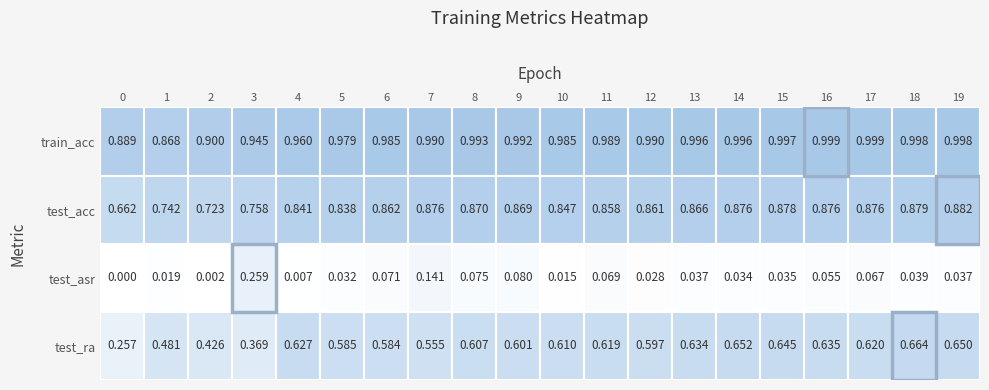

Reading left to right, extract all data points from this chart.

train_acc: 0=0.9	1=0.9	2=0.9	3=0.9	4=1.0	5=1.0	6=1.0	7=1.0	8=1.0	9=1.0	10=1.0	11=1.0	12=1.0	13=1.0	14=1.0	15=1.0	16=1.0	17=1.0	18=1.0	19=1.0
test_acc: 0=0.7	1=0.7	2=0.7	3=0.8	4=0.8	5=0.8	6=0.9	7=0.9	8=0.9	9=0.9	10=0.8	11=0.9	12=0.9	13=0.9	14=0.9	15=0.9	16=0.9	17=0.9	18=0.9	19=0.9
test_asr: 0=0.0	1=0.0	2=0.0	3=0.3	4=0.0	5=0.0	6=0.1	7=0.1	8=0.1	9=0.1	10=0.0	11=0.1	12=0.0	13=0.0	14=0.0	15=0.0	16=0.1	17=0.1	18=0.0	19=0.0
test_ra: 0=0.3	1=0.5	2=0.4	3=0.4	4=0.6	5=0.6	6=0.6	7=0.6	8=0.6	9=0.6	10=0.6	11=0.6	12=0.6	13=0.6	14=0.7	15=0.6	16=0.6	17=0.6	18=0.7	19=0.7